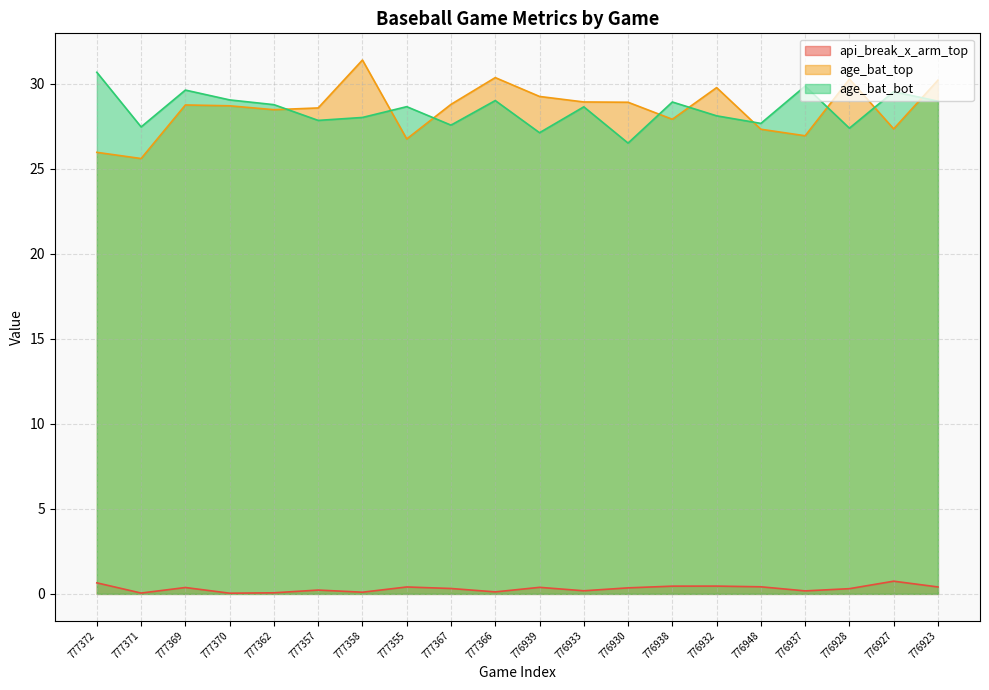

What is the total value across all series at 777355?

55.8